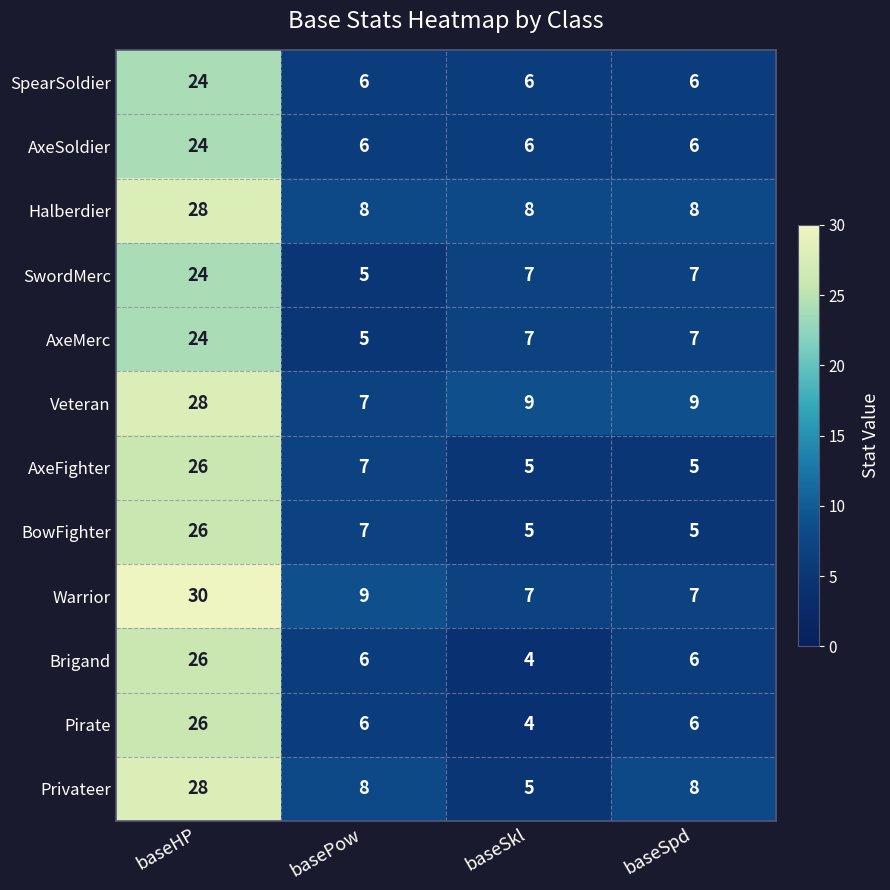

Where does the Warrior series first go above 9?

baseHP